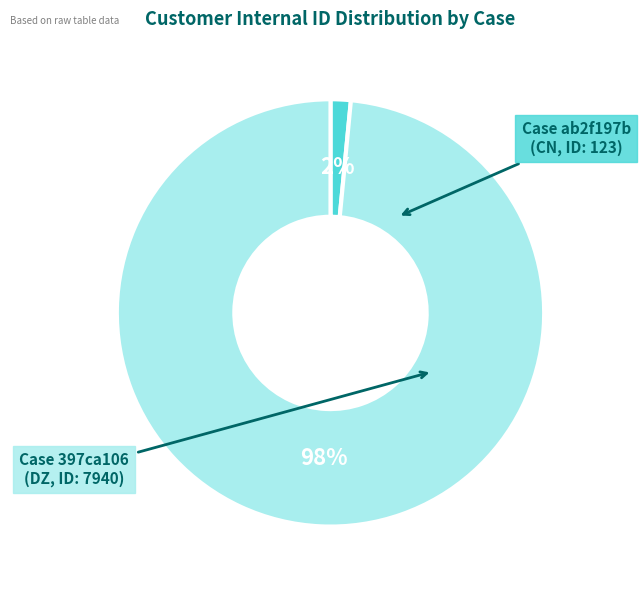

To the nearest percent, what is the difference between the largest and smallest slice percentages?

97%